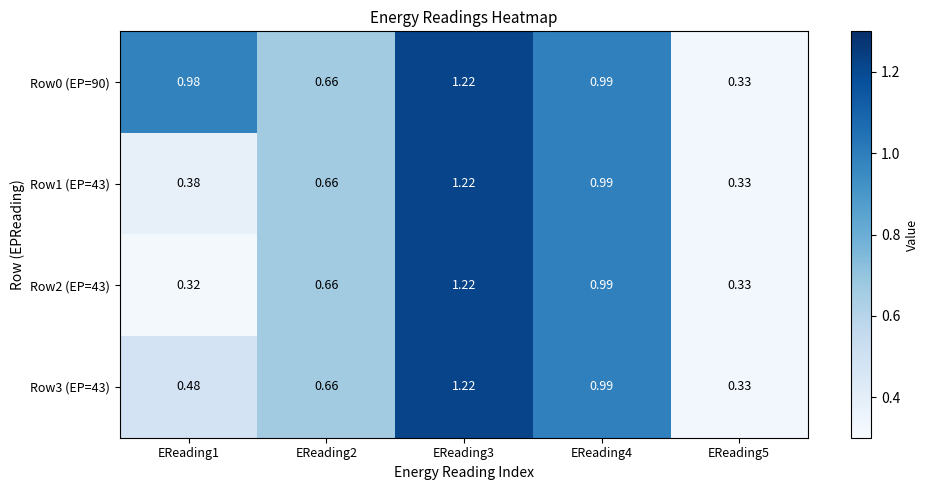

How many data points does each series have?

5